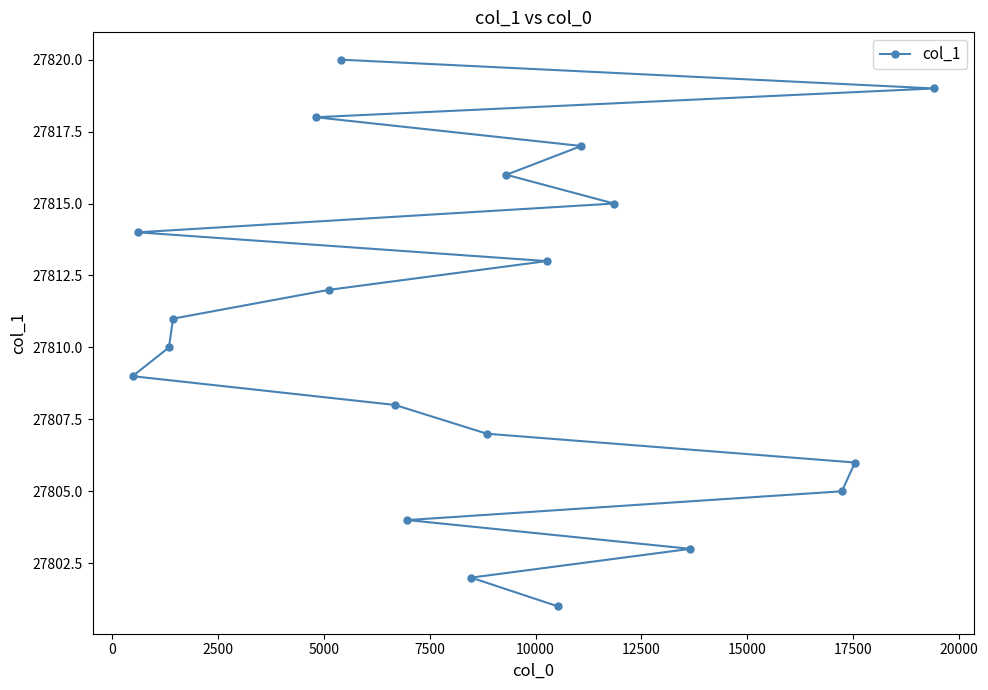

What is the value of the 10th point from the left?

27802